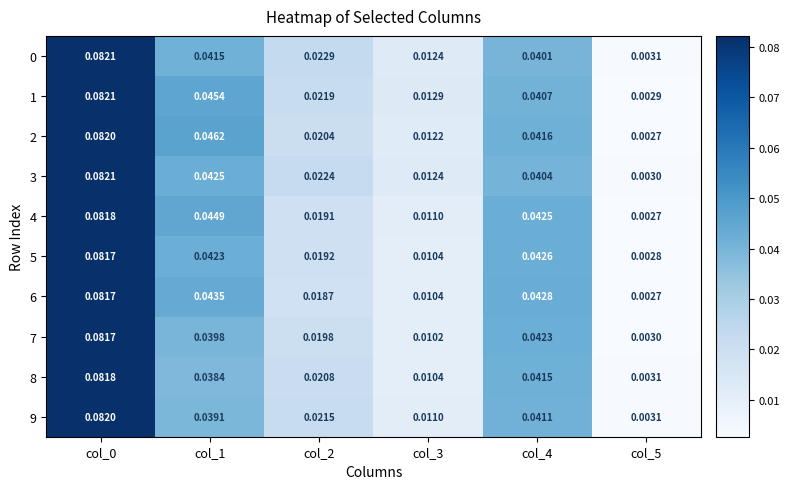

Is the value of 1 at col_3 greater than the value of 7 at col_0?

No